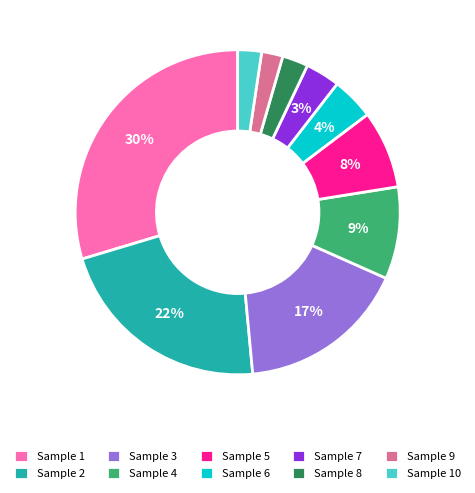

Is the sum of Sample 5 and Sample 10 greater than half?

No